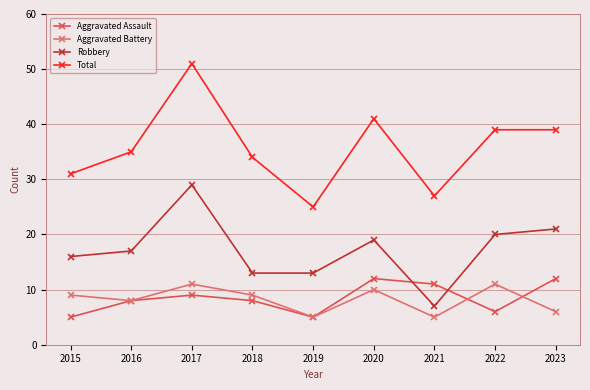

Which series changed the most between 2020 and 2021?

Total